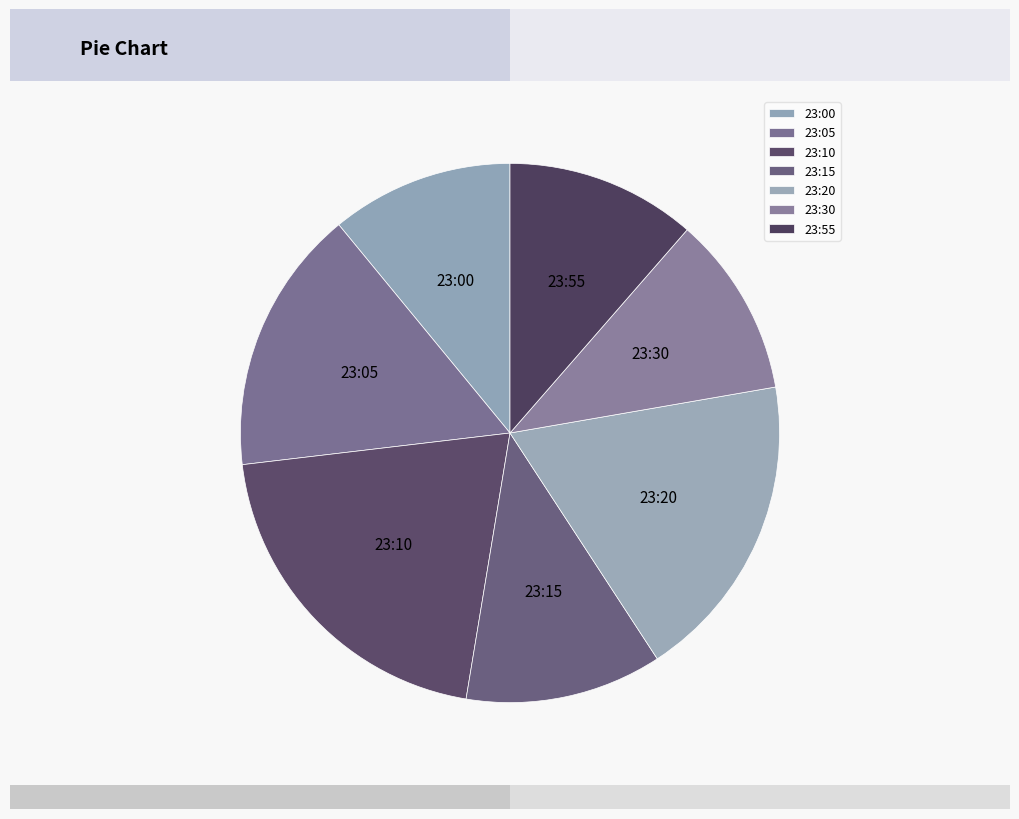

True or false: 23:05 accounts for 93% of the total.

False